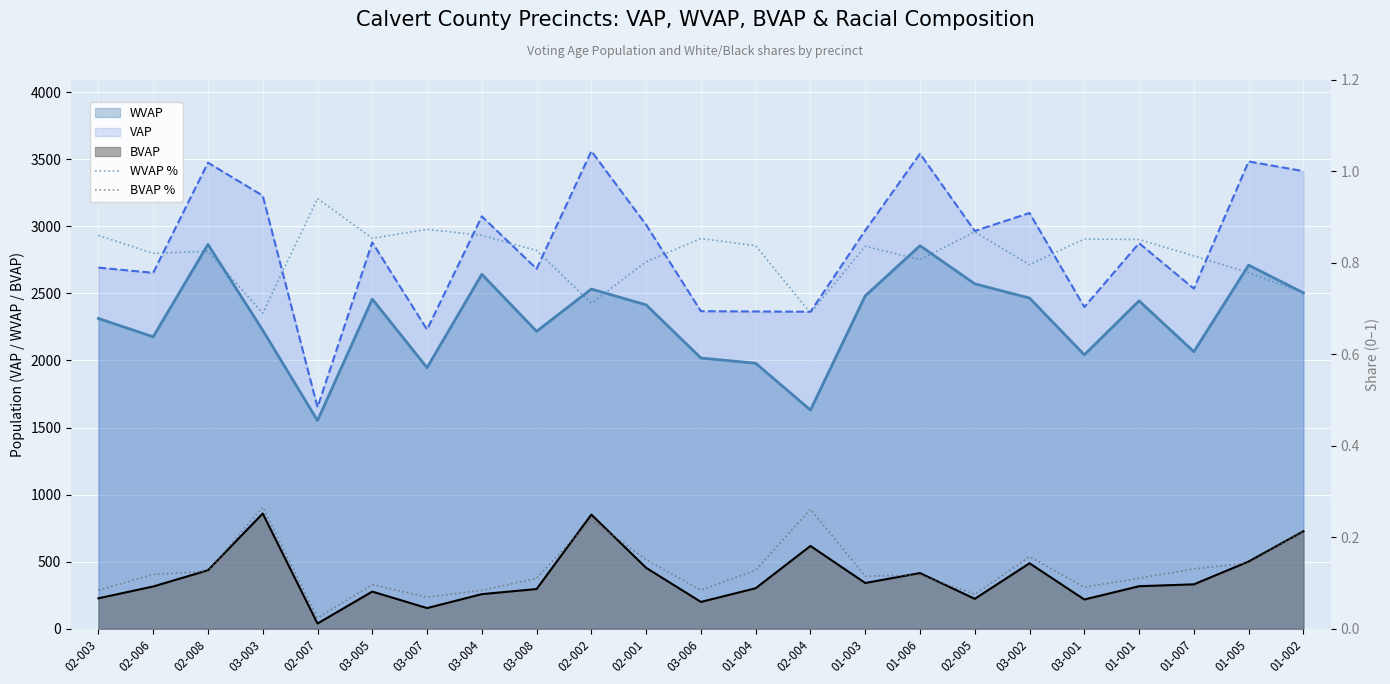

Is the value of WVAP at 01-001 greater than the value of BVAP at 03-003?

Yes